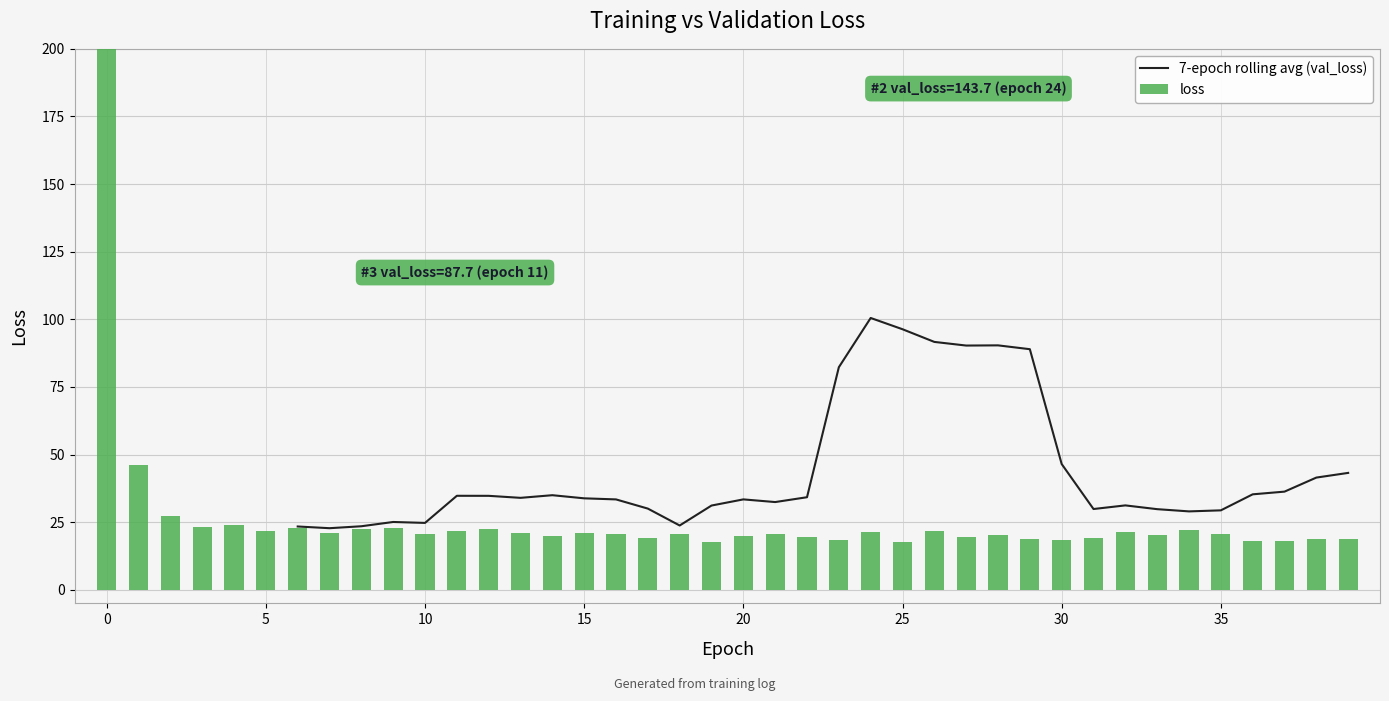

How many positive values does the 7-epoch rolling avg (val_loss) series have?

34